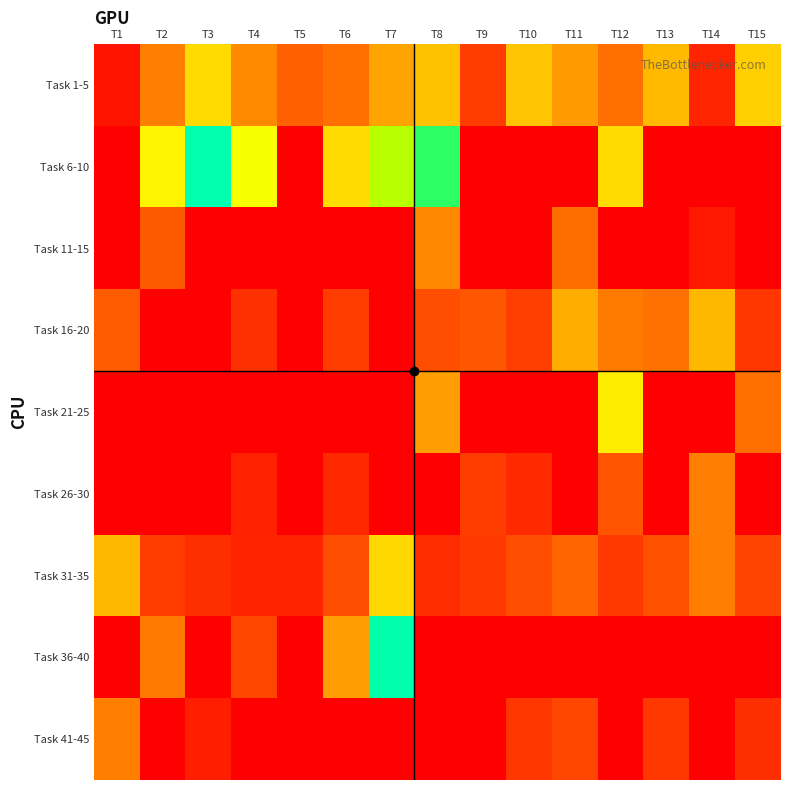

Reading right to left, transcribe all the data shown in this chart.

Task 1-5: T15=527	T14=94	T13=473	T12=282	T11=392	T10=499	T9=155	T8=492	T7=413	T6=285	T5=244	T4=351	T3=566	T2=324	T1=54
Task 6-10: T15=0	T14=0	T13=0	T12=564	T11=0	T10=0	T9=0	T8=984	T7=826	T6=570	T5=0	T4=702	T3=1132	T2=648	T1=0
Task 11-15: T15=0	T14=65	T13=0	T12=0	T11=274	T10=0	T9=0	T8=344	T7=0	T6=0	T5=0	T4=0	T3=0	T2=226	T1=0
Task 16-20: T15=140	T14=465	T13=287	T12=314	T11=438	T10=161	T9=222	T8=200	T7=0	T6=151	T5=0	T4=124	T3=0	T2=0	T1=231
Task 21-25: T15=280	T14=0	T13=0	T12=628	T11=0	T10=0	T9=0	T8=400	T7=0	T6=0	T5=0	T4=0	T3=0	T2=0	T1=0
Task 26-30: T15=0	T14=325	T13=0	T12=219	T11=0	T10=112	T9=155	T8=0	T7=0	T6=105	T5=0	T4=86	T3=0	T2=0	T1=0
Task 31-35: T15=171	T14=318	T13=202	T12=146	T11=257	T10=197	T9=146	T8=114	T7=557	T6=200	T5=91	T4=91	T3=121	T2=154	T1=466
Task 36-40: T15=0	T14=0	T13=0	T12=0	T11=0	T10=0	T9=0	T8=0	T7=1114	T6=400	T5=0	T4=182	T3=0	T2=308	T1=0
Task 41-45: T15=119	T14=0	T13=141	T12=0	T11=179	T10=137	T9=0	T8=0	T7=0	T6=0	T5=0	T4=0	T3=84	T2=0	T1=326